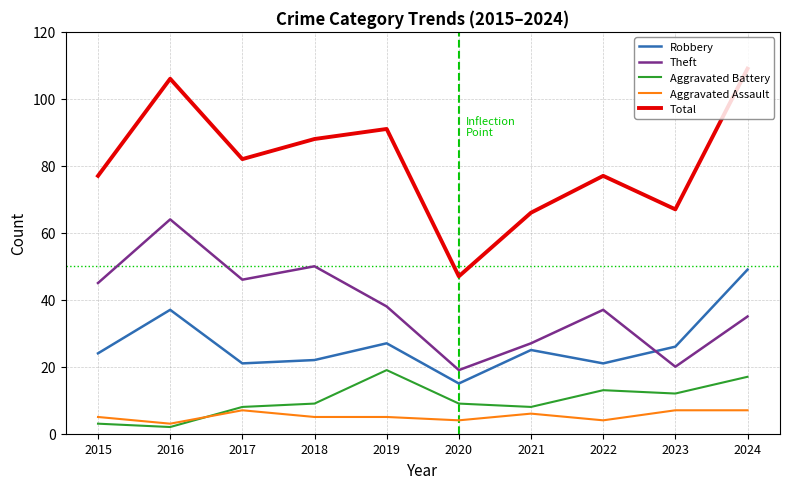

True or false: Theft has more than 2 points higher than both neighbors.

True